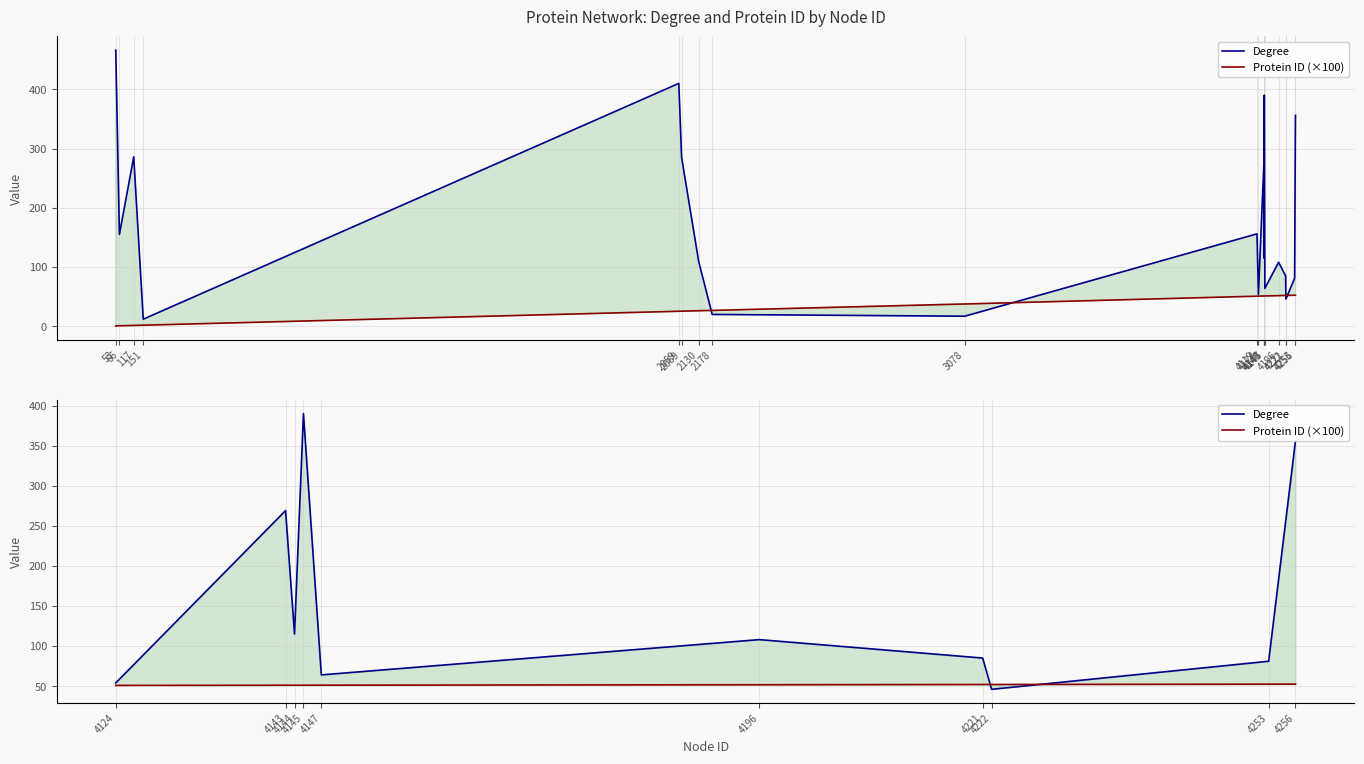

What is the difference between the second highest and second lowest values in the Degree series?

302.0